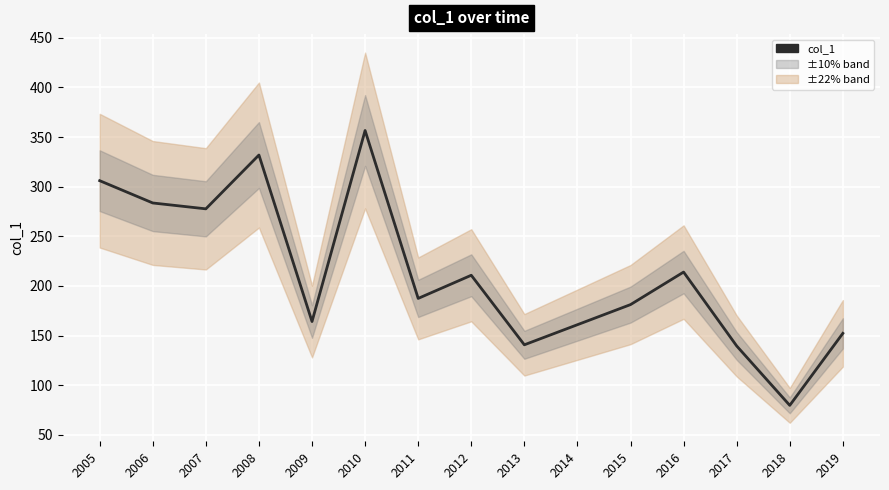

Reading left to right, transcribe all the data shown in this chart.

2005=306.1	2006=283.6	2007=277.7	2008=331.9	2009=164.2	2010=356.6	2011=187.5	2012=210.8	2013=140.7	2014=161.0	2015=181.3	2016=214.0	2017=139.6	2018=79.8	2019=152.3